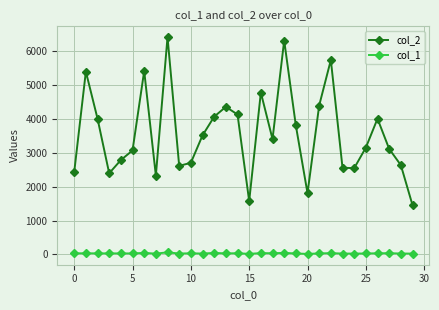

Which series has the largest range (max minus min)?

col_2